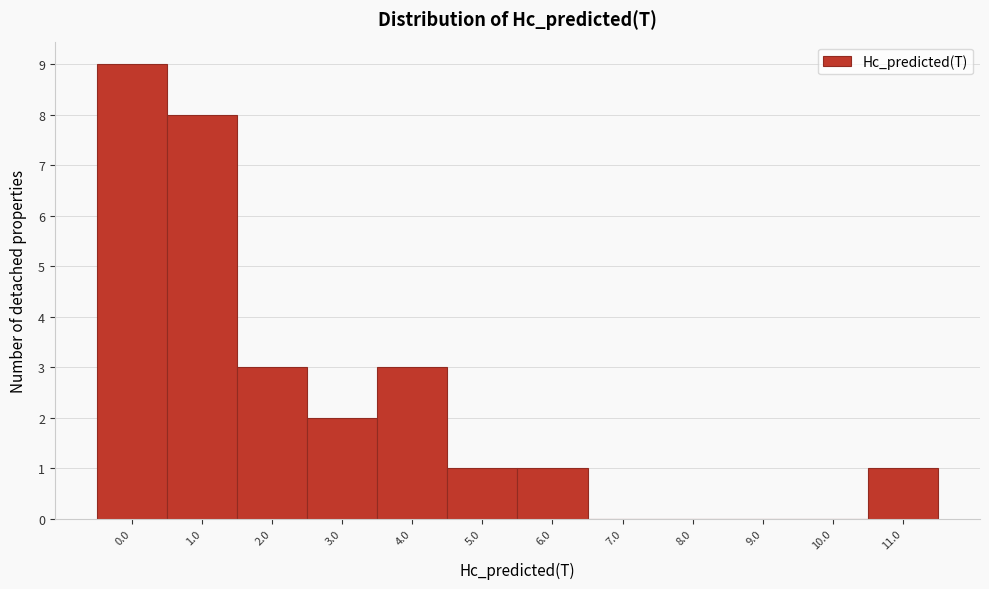

Reading left to right, transcribe all the data shown in this chart.

0.0=9	1.0=8	2.0=3	3.0=2	4.0=3	5.0=1	6.0=1	7.0=0	8.0=0	9.0=0	10.0=0	11.0=1